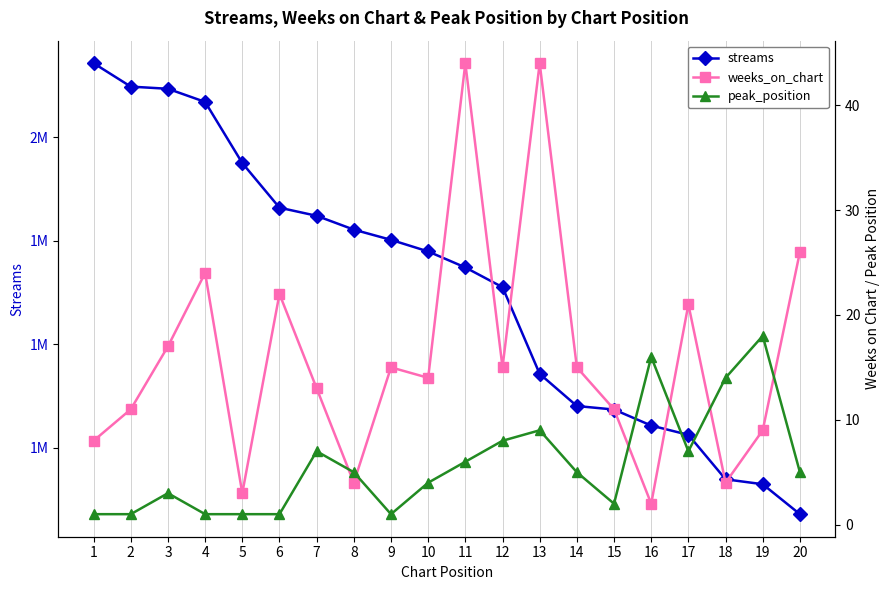

What is the value of the weeks_on_chart point at the 4th from the left?

24